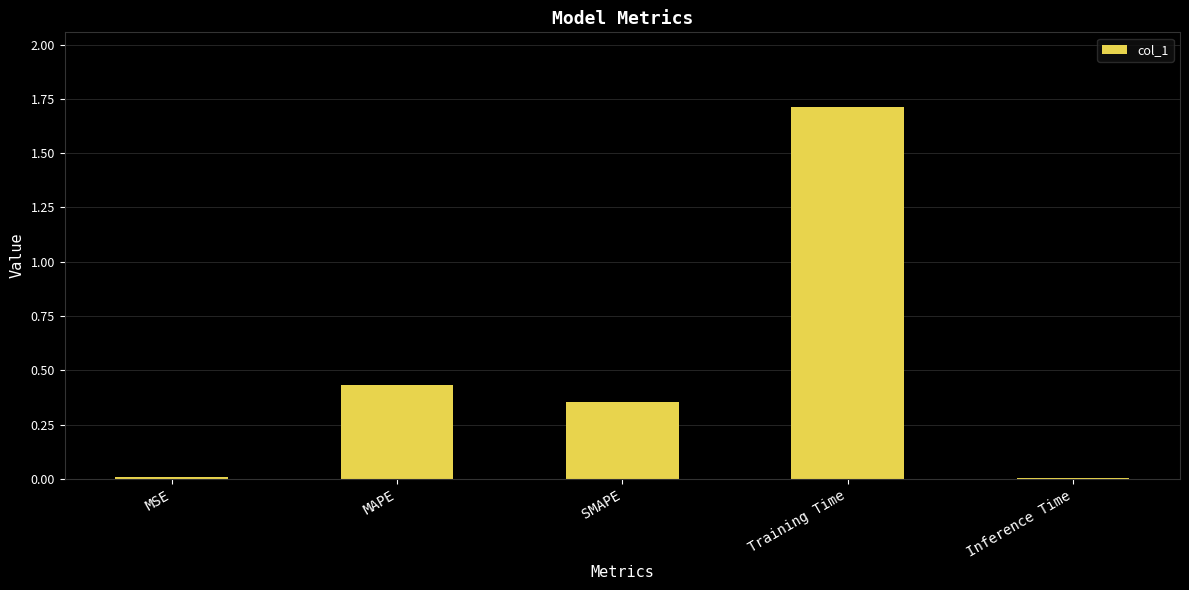

What is the greatest value displayed?

1.7